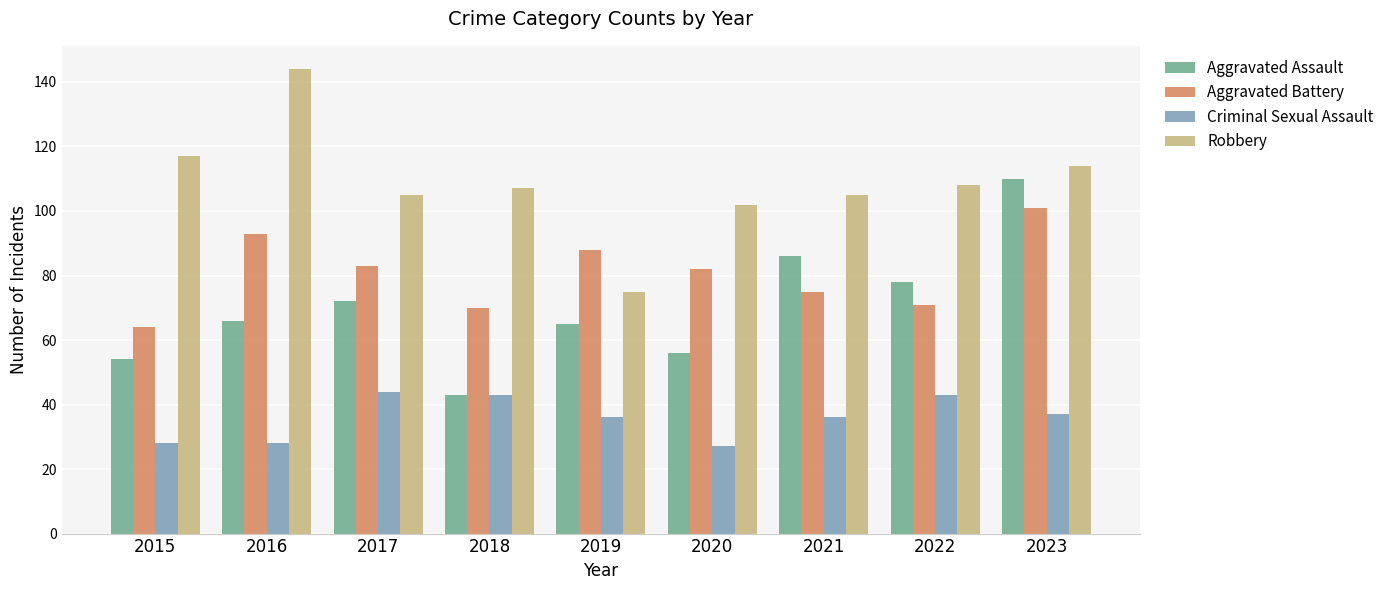

What is the sum of all Robbery values?

977